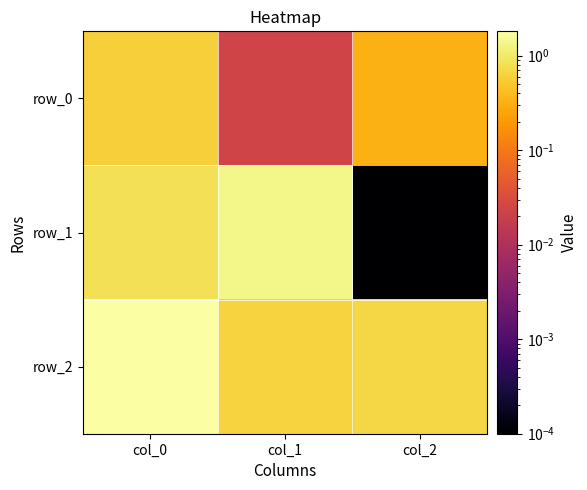

List the labels in order of row_2 value, smallest first.

col_1, col_2, col_0